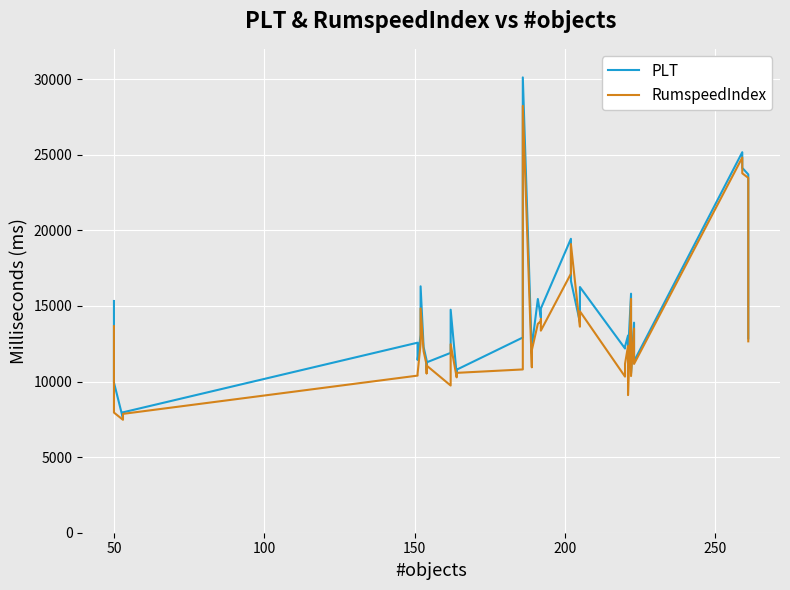

How many lines are shown in the chart?

2